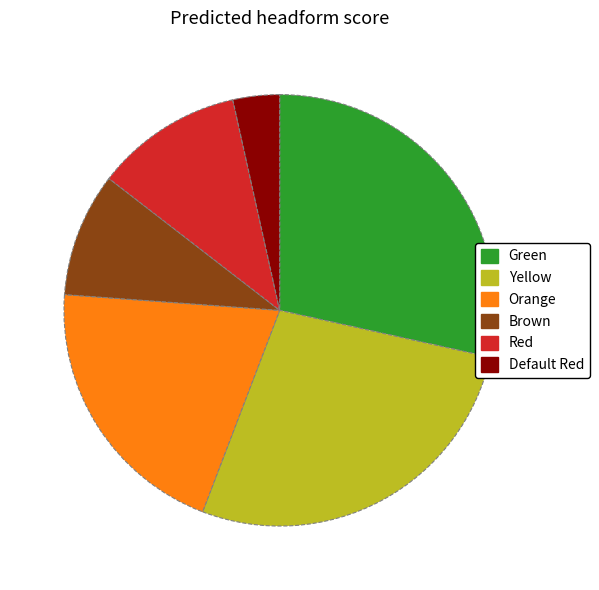

Does Green account for over 50% of the chart?

No